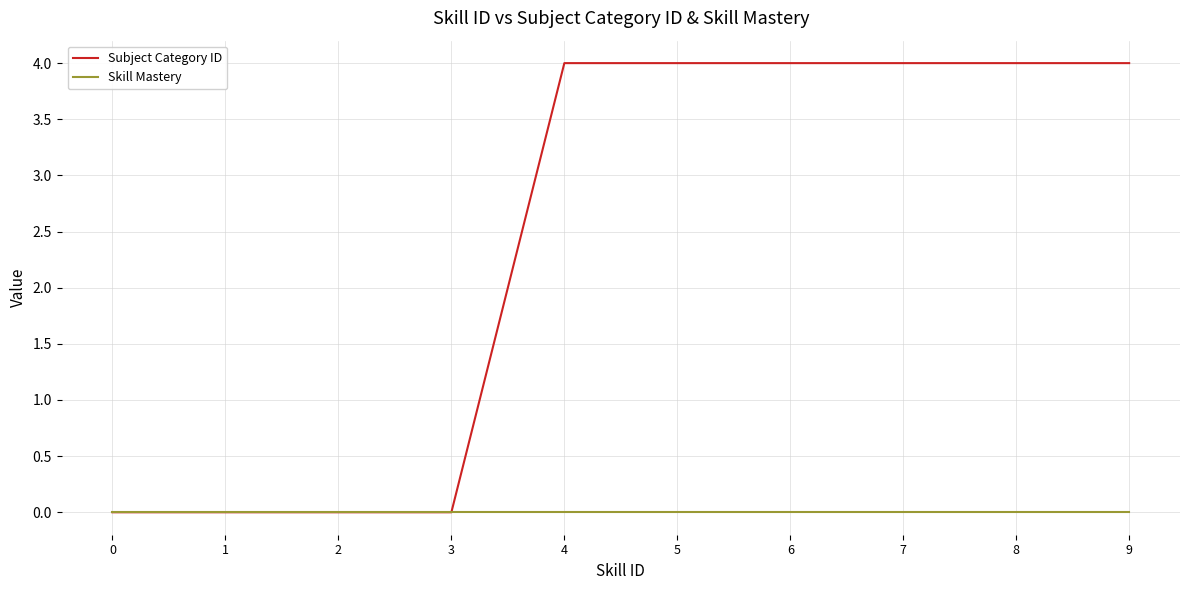

Reading left to right, transcribe all the data shown in this chart.

Subject Category ID: 0	0	0	0	4	4	4	4	4	4
Skill Mastery: 0	0	0	0	0	0	0	0	0	0